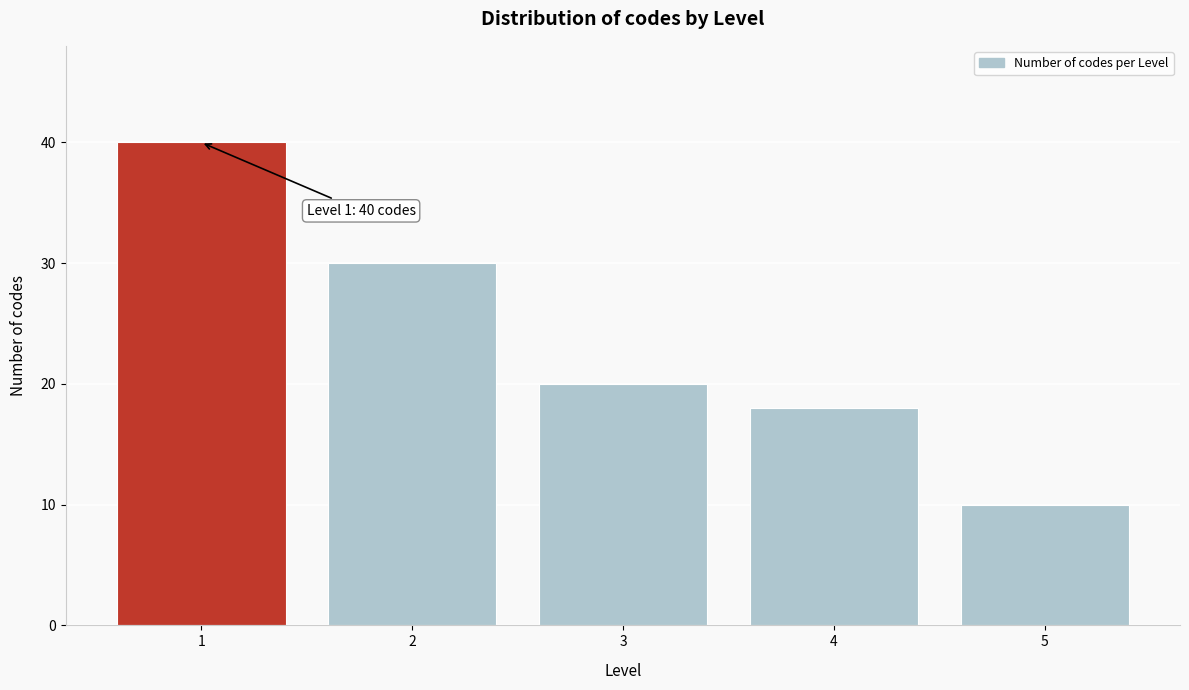

Reading left to right, extract all data points from this chart.

40	30	20	18	10